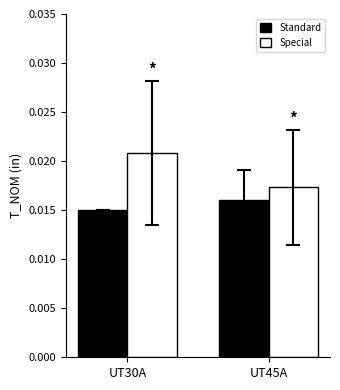

Is the value of Special at UT45A greater than the value of Standard at UT45A?

Yes